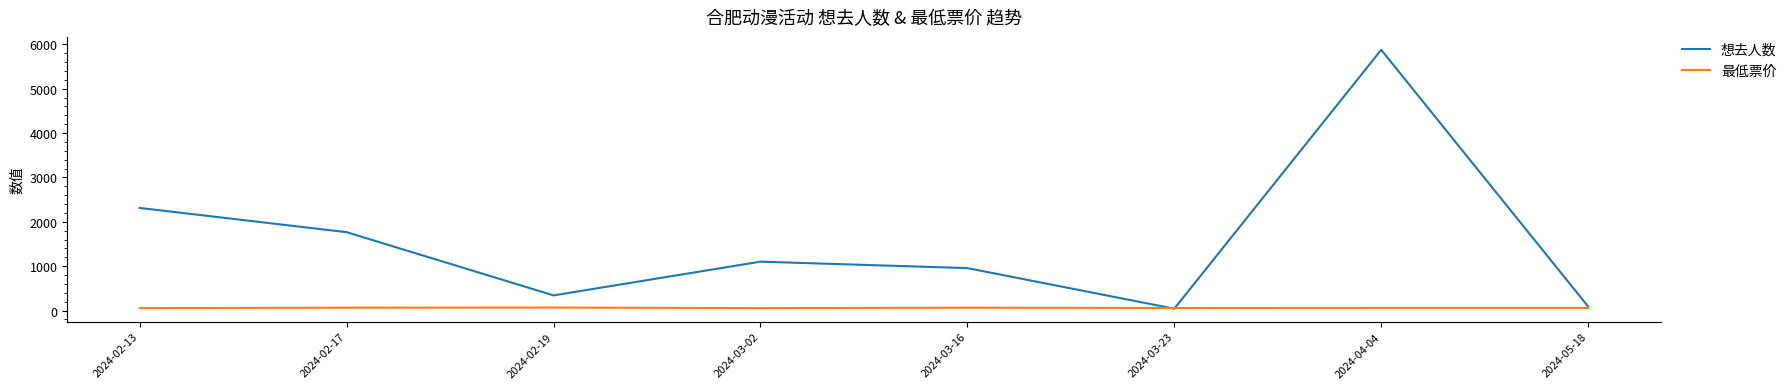

How many interior local valleys does the 想去人数 series have?

2